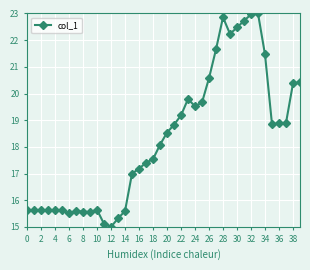

What is the difference between the maximum and second lowest values?

7.9